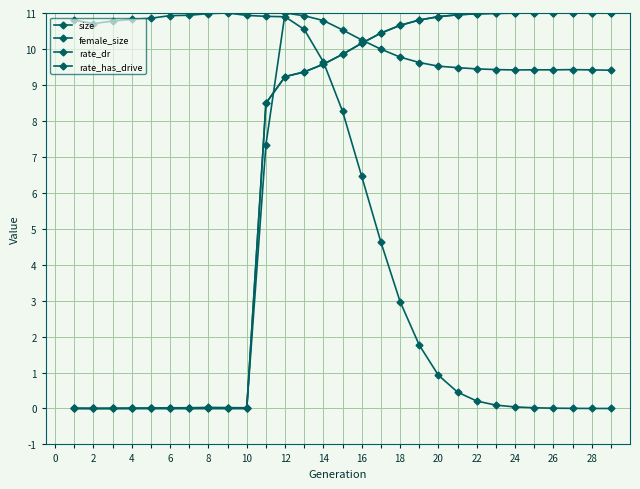

How many interior local peaks does the female_size series have?

1